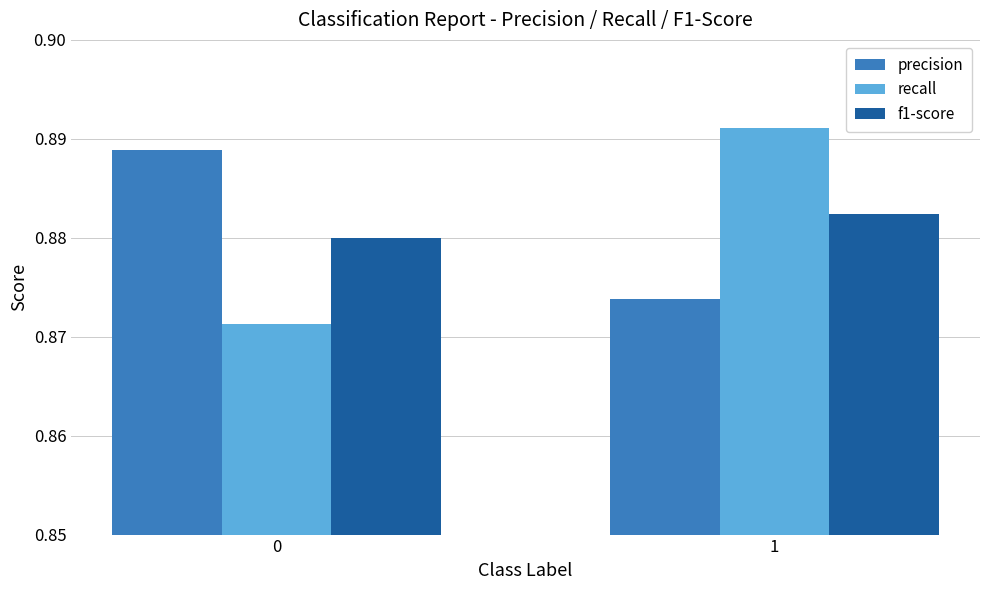

What are all the series names shown in the legend?

precision, recall, f1-score